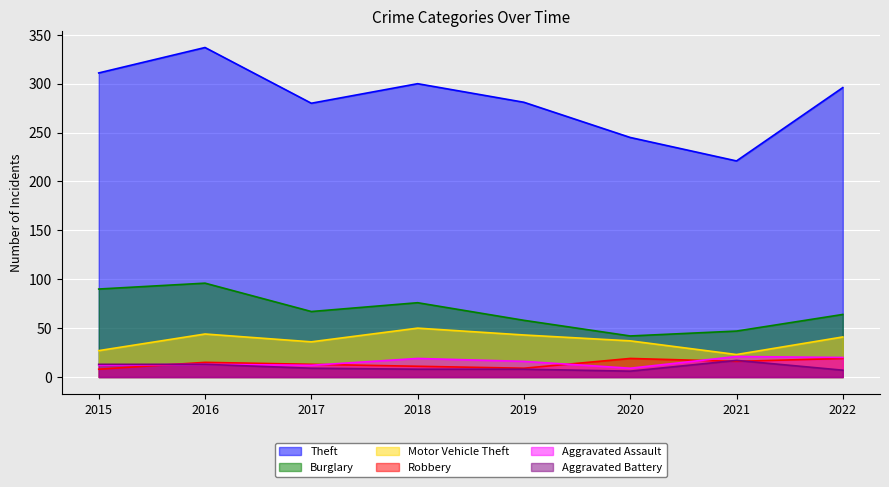

Which category has the highest value in the Motor Vehicle Theft series?

2018